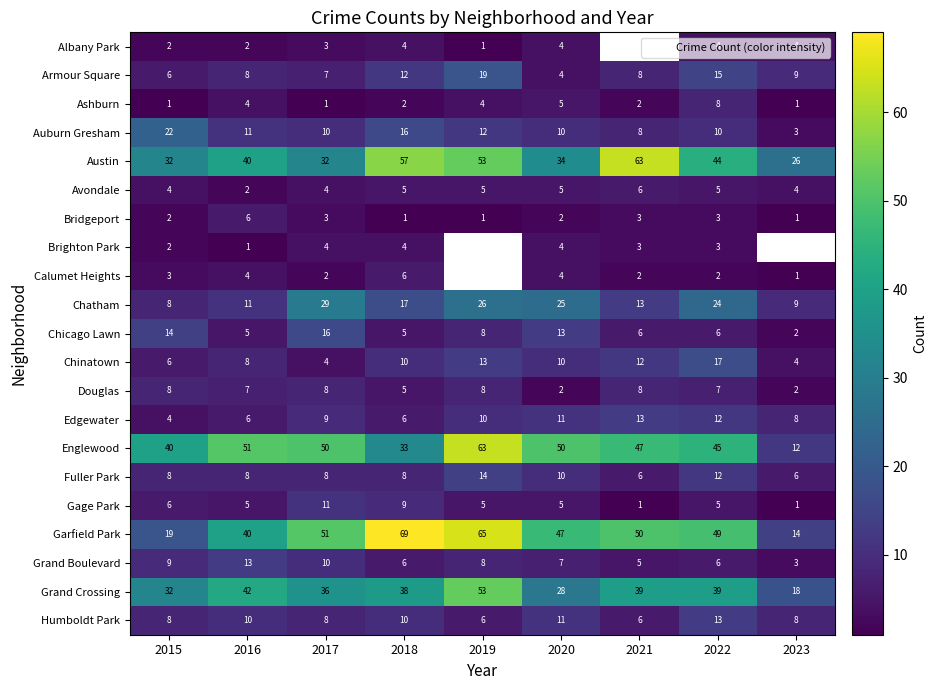

What is the sum of the Douglas values at 2015 and 2018?

13.0